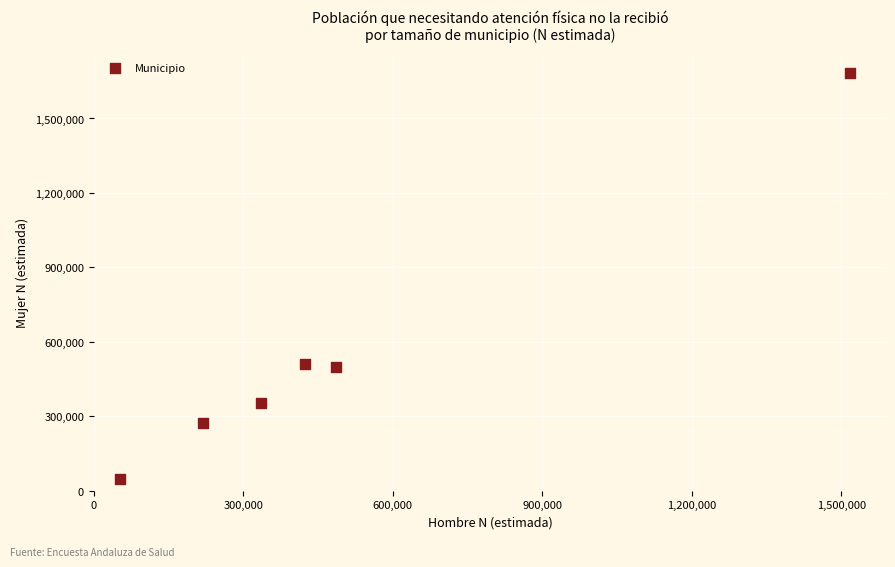

What is the average X value?

505534